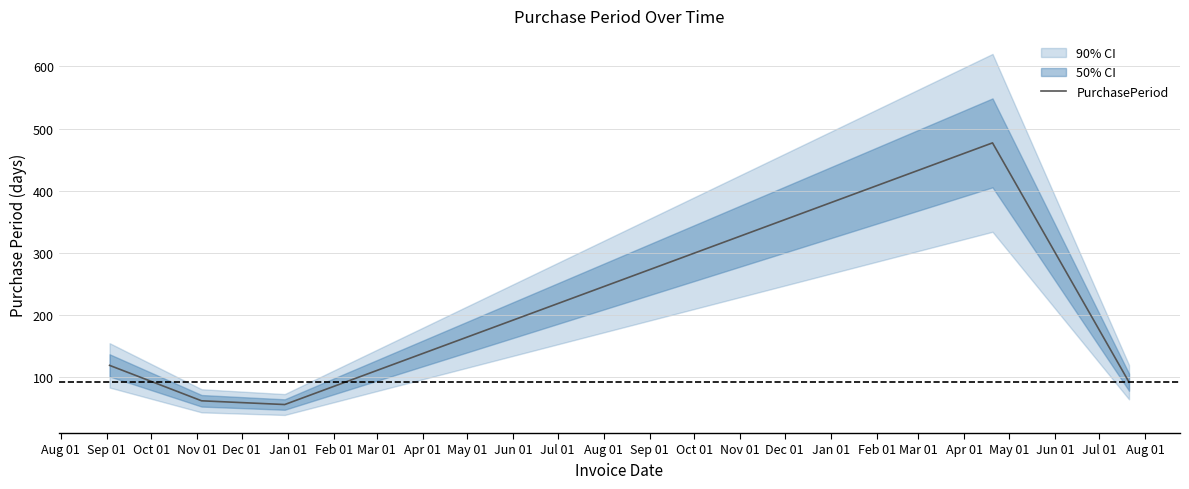

What is the highest value of the PurchasePeriod series?

477